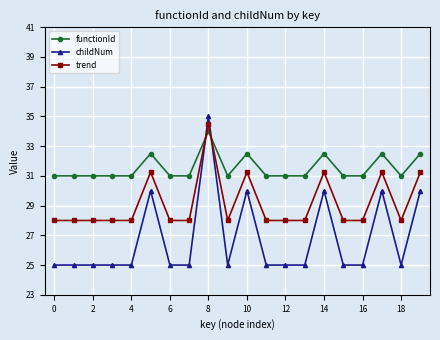

Is this an area chart (filled region under the line)?

No